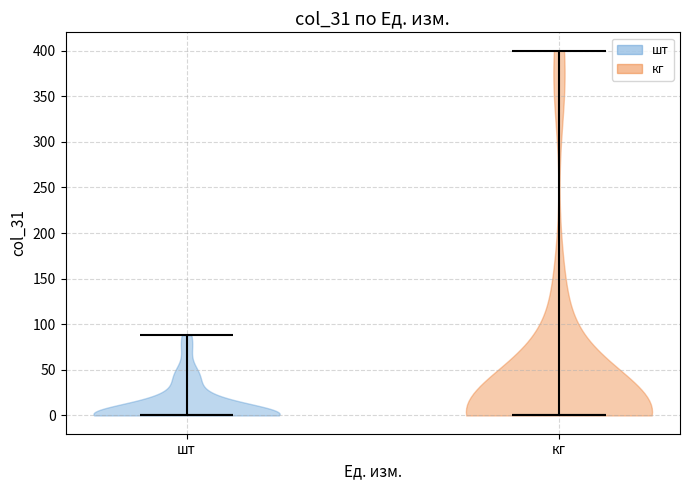

What is the highest point the violin for кг reaches on the y-axis? The values are not printed on the chart, so give them approximately, as read against the axis.

400